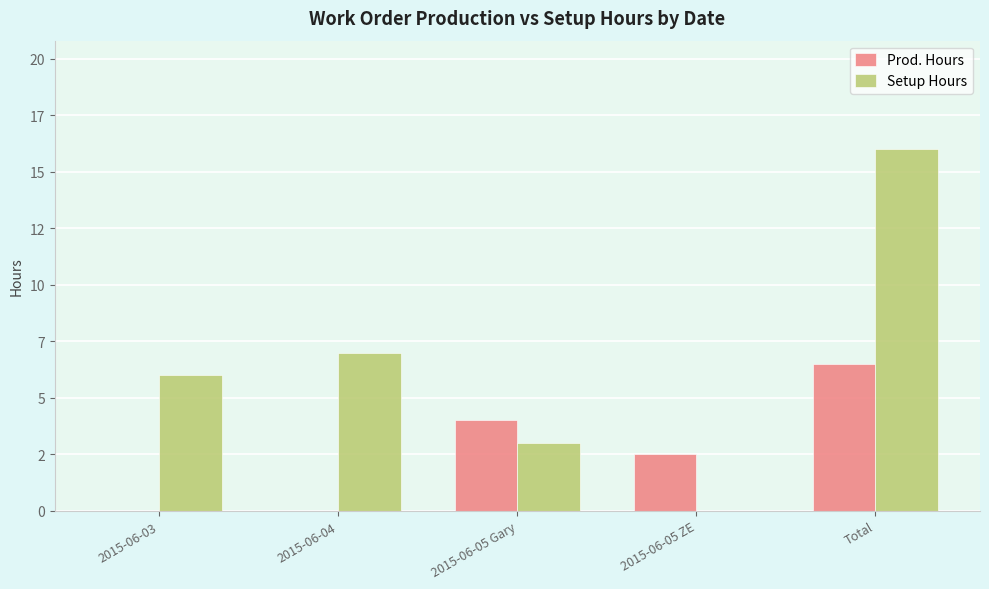

What are all the series names shown in the legend?

Prod. Hours, Setup Hours